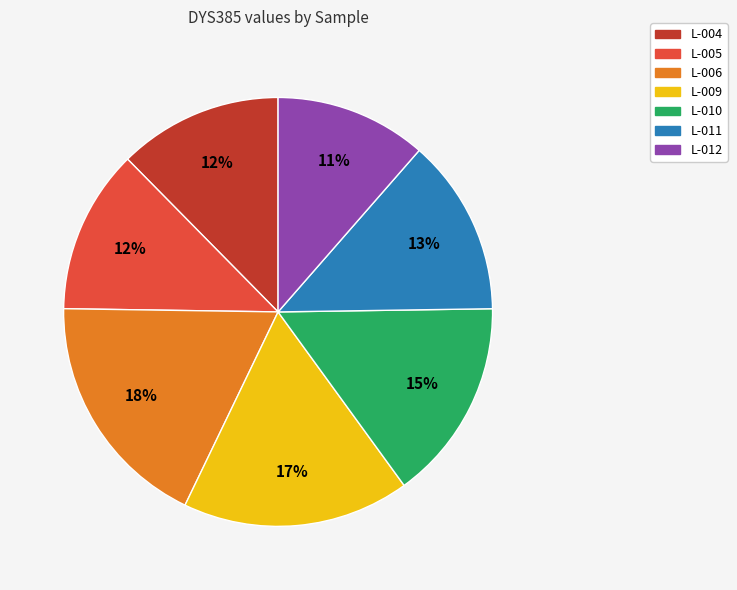

To the nearest percent, what is the average slice percentage?

14%